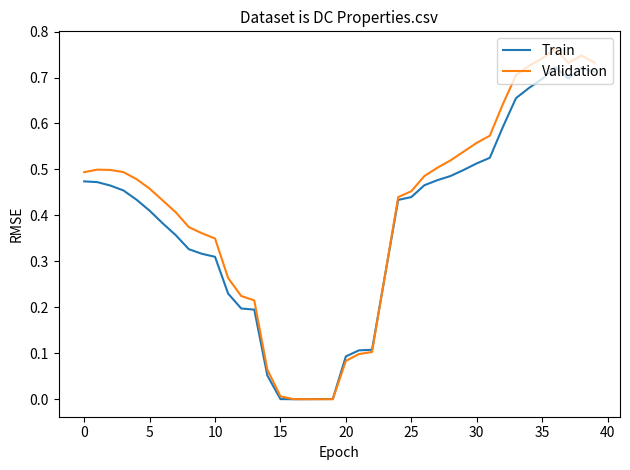

Which series has the widest spread of values?

Validation